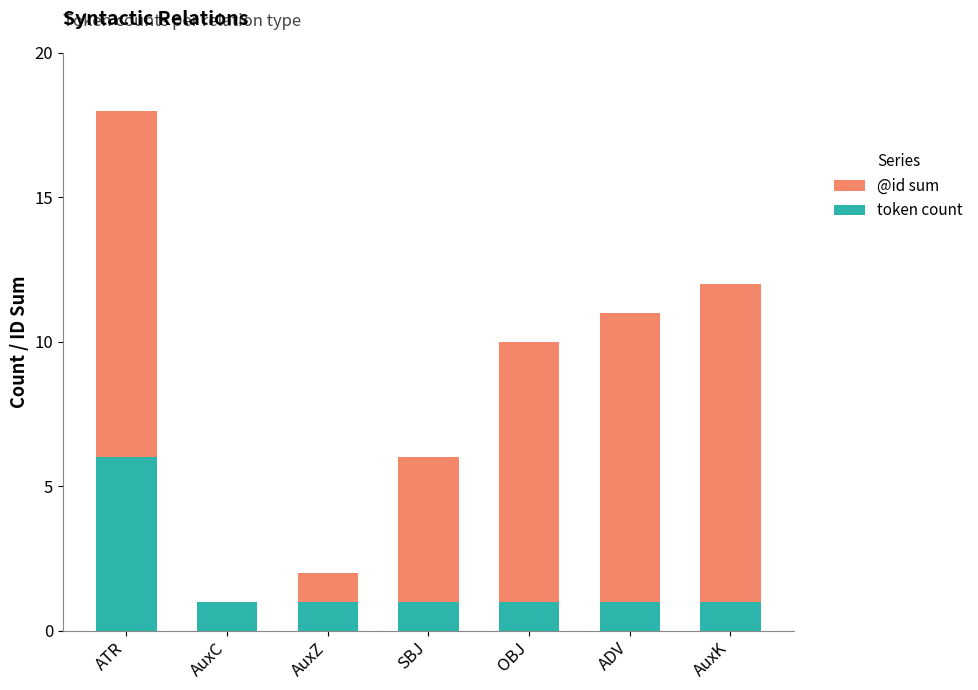

True or false: token count has a value of 1 at OBJ.

True